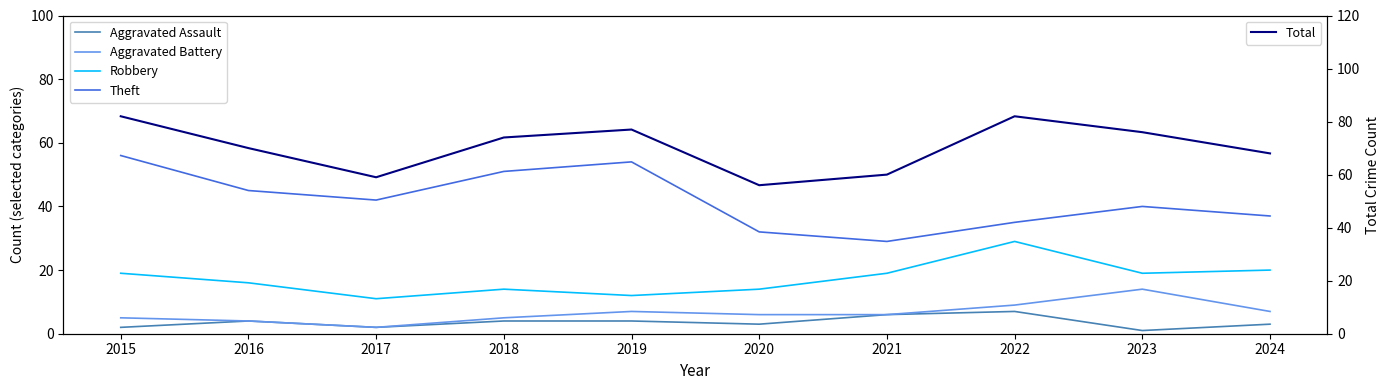

Does the chart have visible grid lines?

No